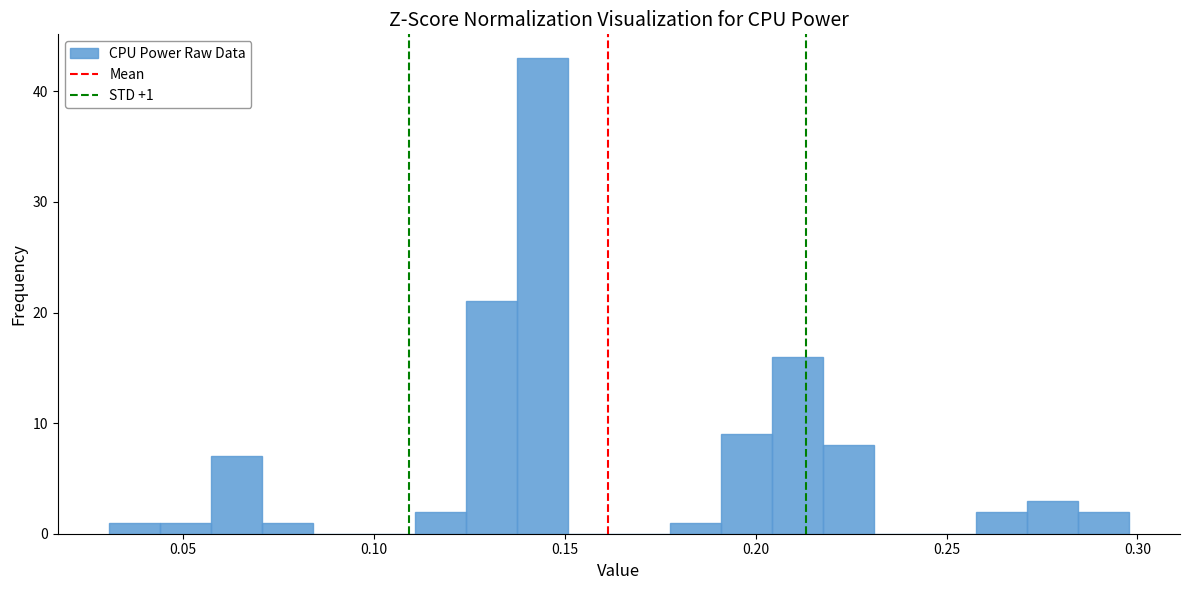

Read against the x-axis, roughly where is the centre of the tallest bar?

0.145